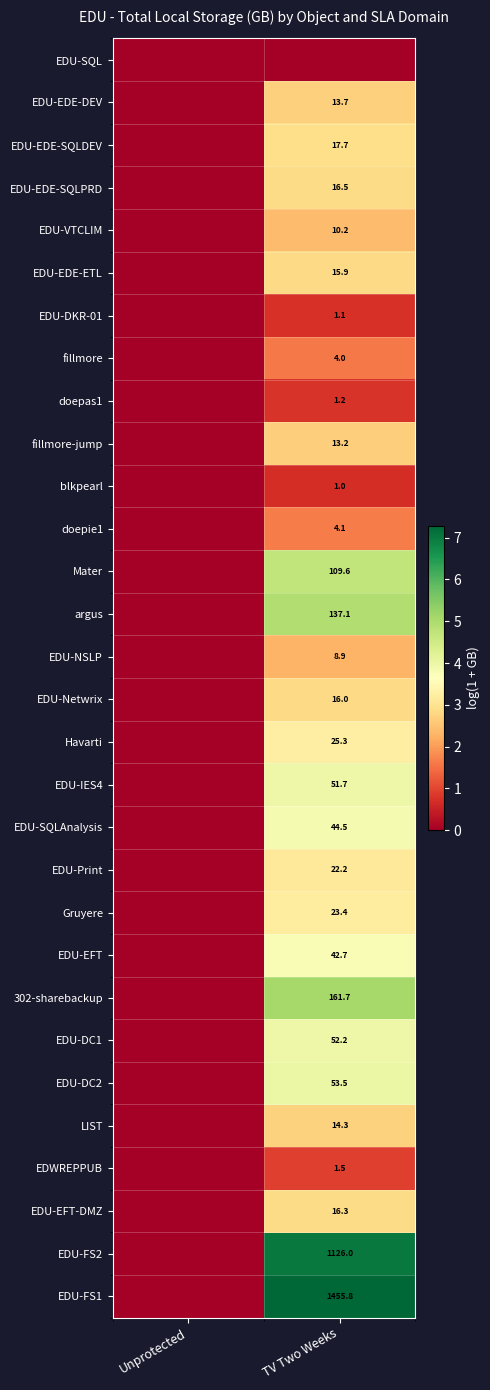

At how many categories does at least one series exceed 4?

1